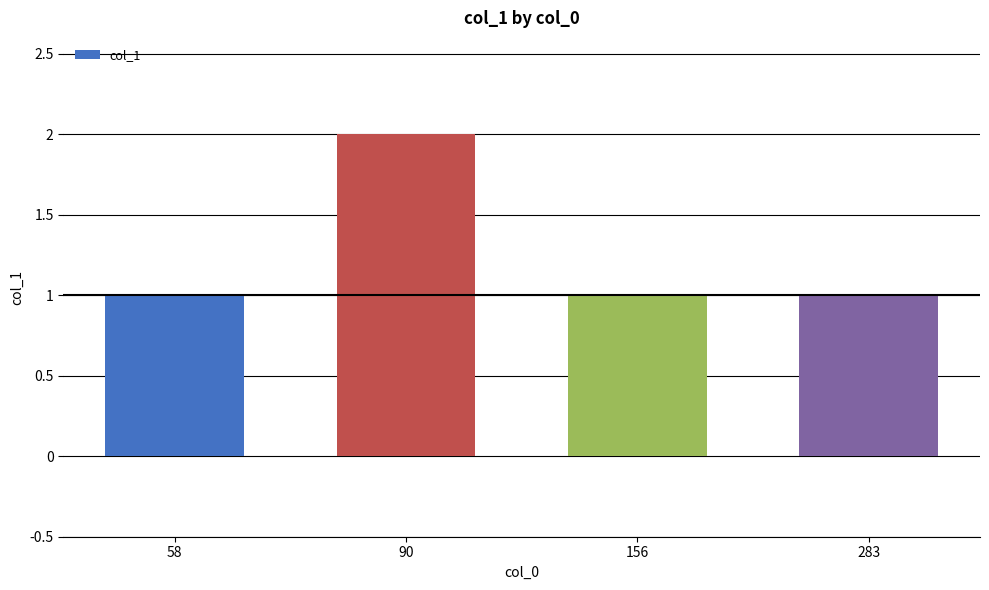

Which label corresponds to the largest value in the chart?

90